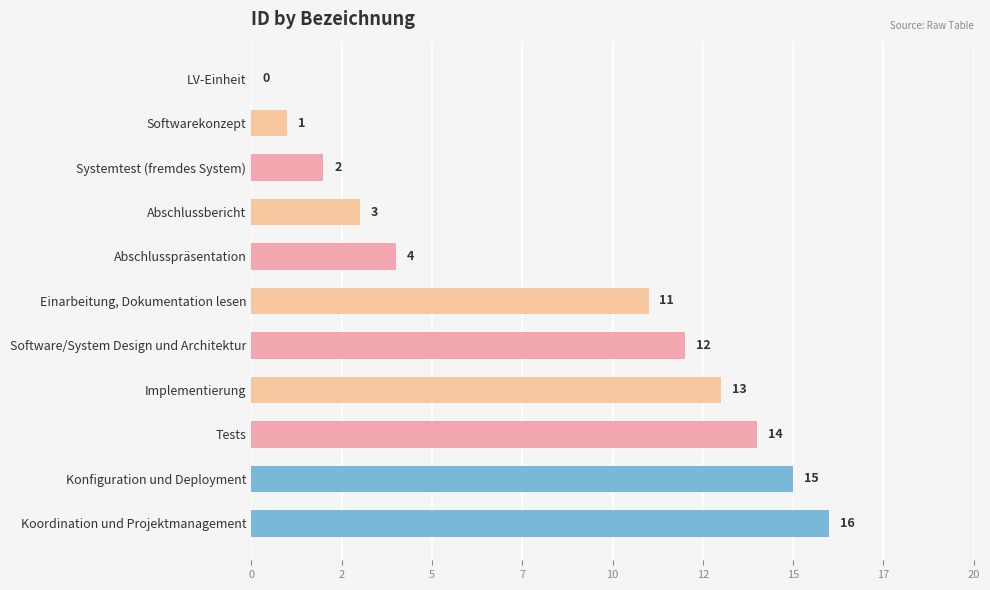

Are the bars horizontal?

Yes